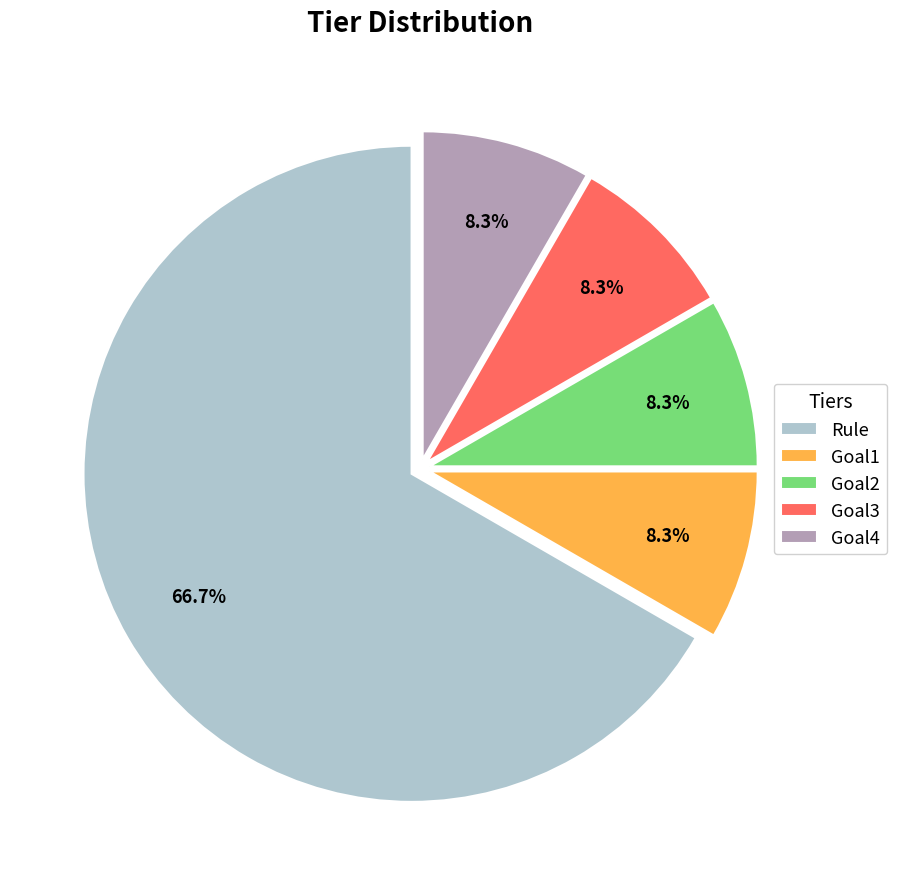

Which has a higher value, Rule or Goal2?

Rule